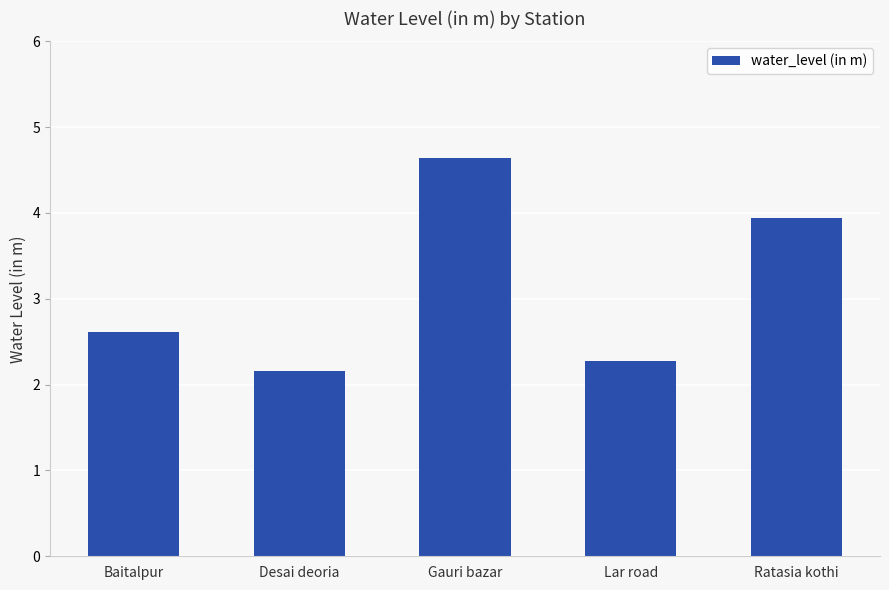

List the labels in order of value, largest first.

Gauri bazar, Ratasia kothi, Baitalpur, Lar road, Desai deoria